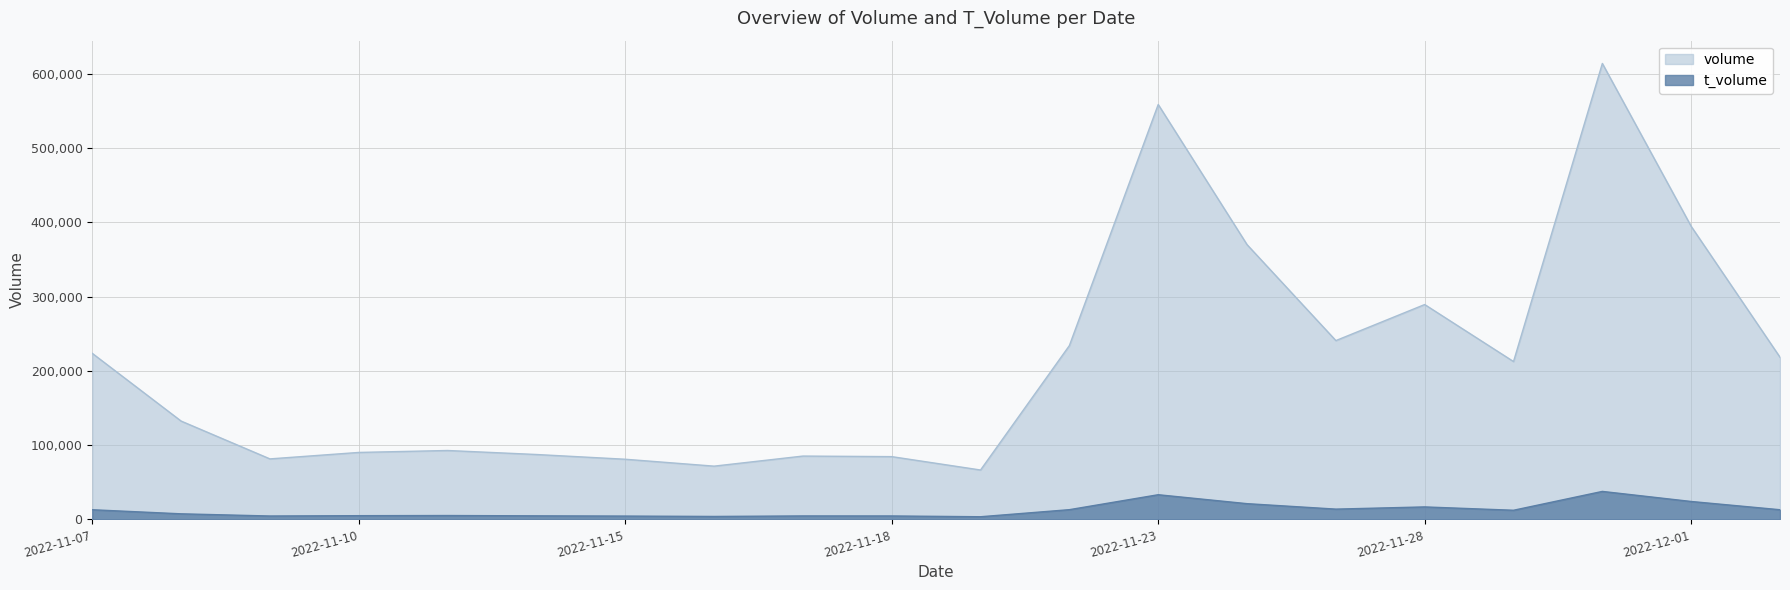

What is the difference between the volume values at 2022-11-22 and 2022-11-30?

379662